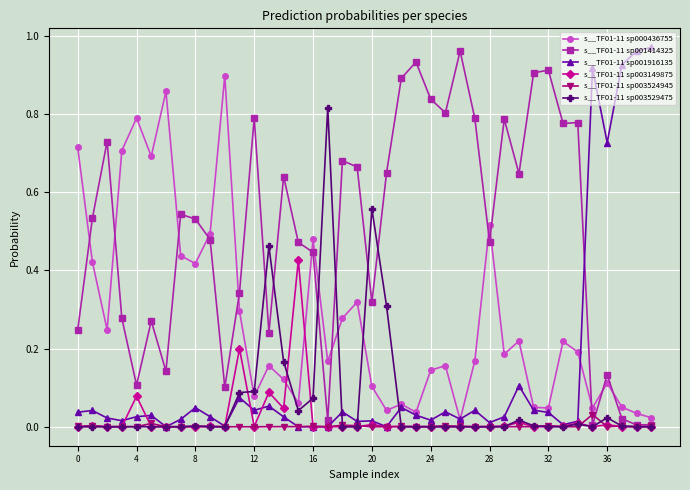

Which series ends up on top after the final intersection of s__TF01-11 sp001414325 and s__TF01-11 sp001916135?

s__TF01-11 sp001916135